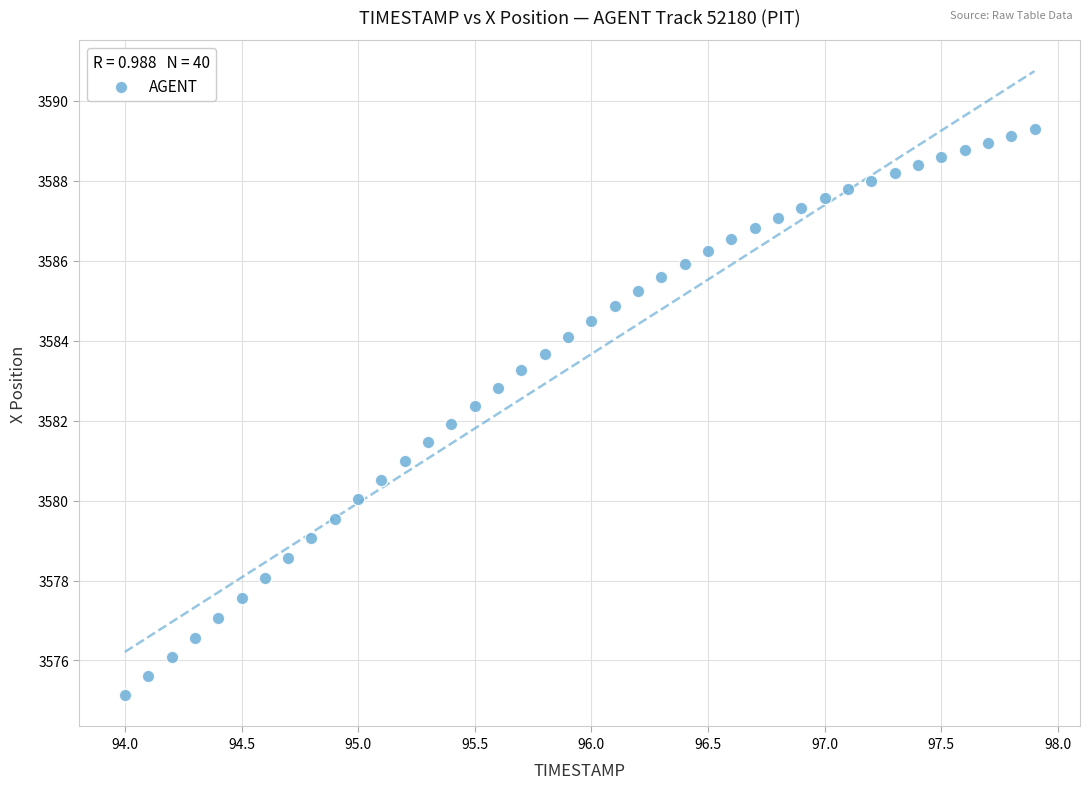

What is the range of X values (max minus min)?

3.9